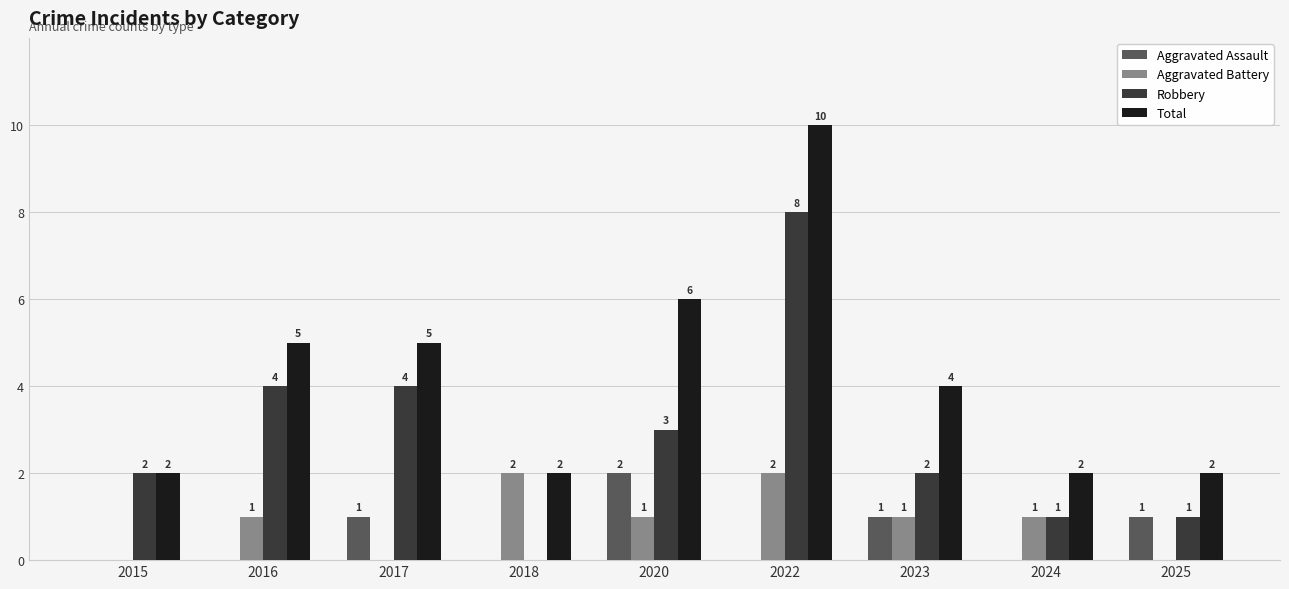

At which label is Total closest to 6?

2020